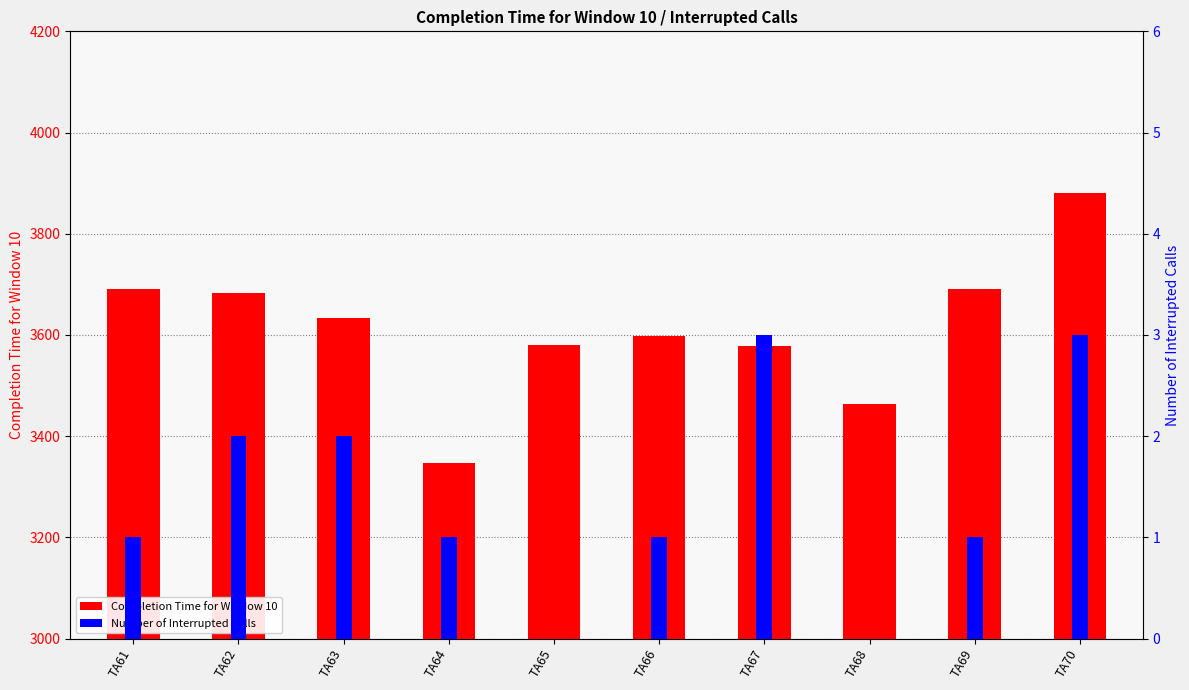

True or false: Number of Interrupted Calls has a value of 1 at TA61.

False